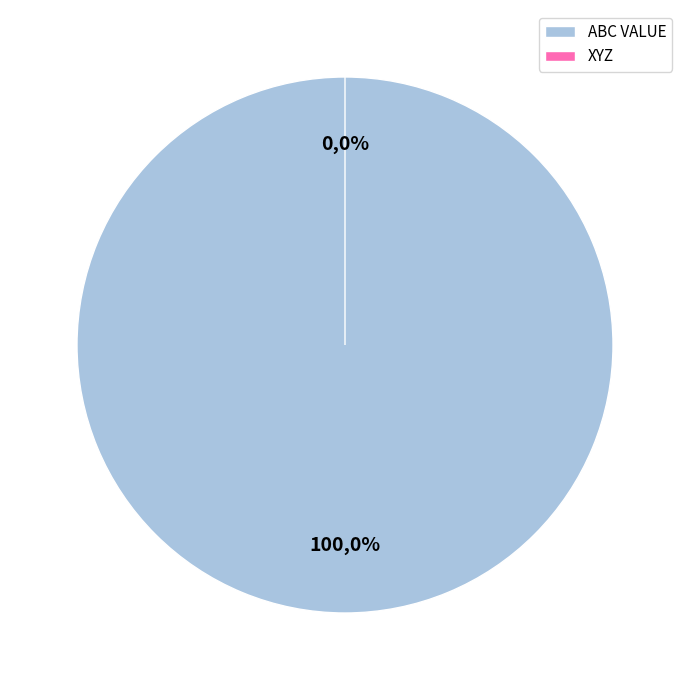

To the nearest percent, what is the average slice percentage?

50%